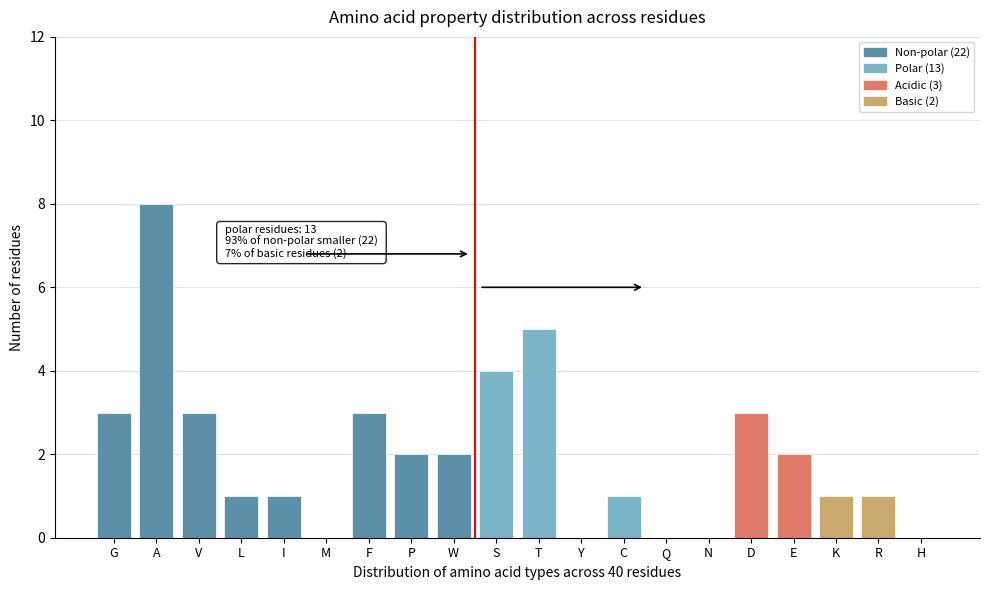

Reading right to left, list all the values displayed in this chart.

H=0	R=1	K=1	E=2	D=3	N=0	Q=0	C=1	Y=0	T=5	S=4	W=2	P=2	F=3	M=0	I=1	L=1	V=3	A=8	G=3